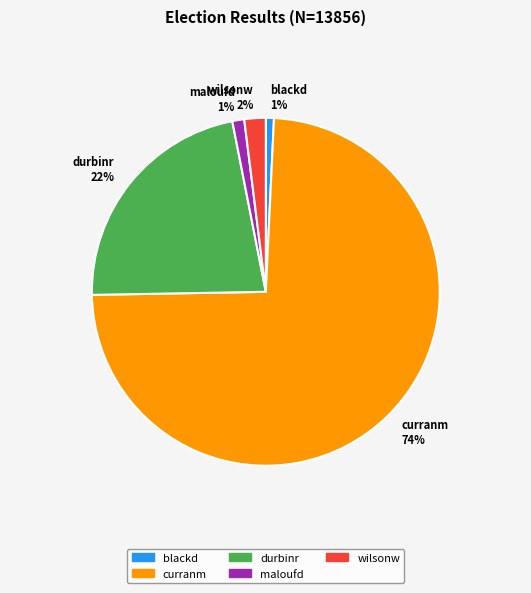

What percentage is the durbinr slice, to the nearest percent?

22%